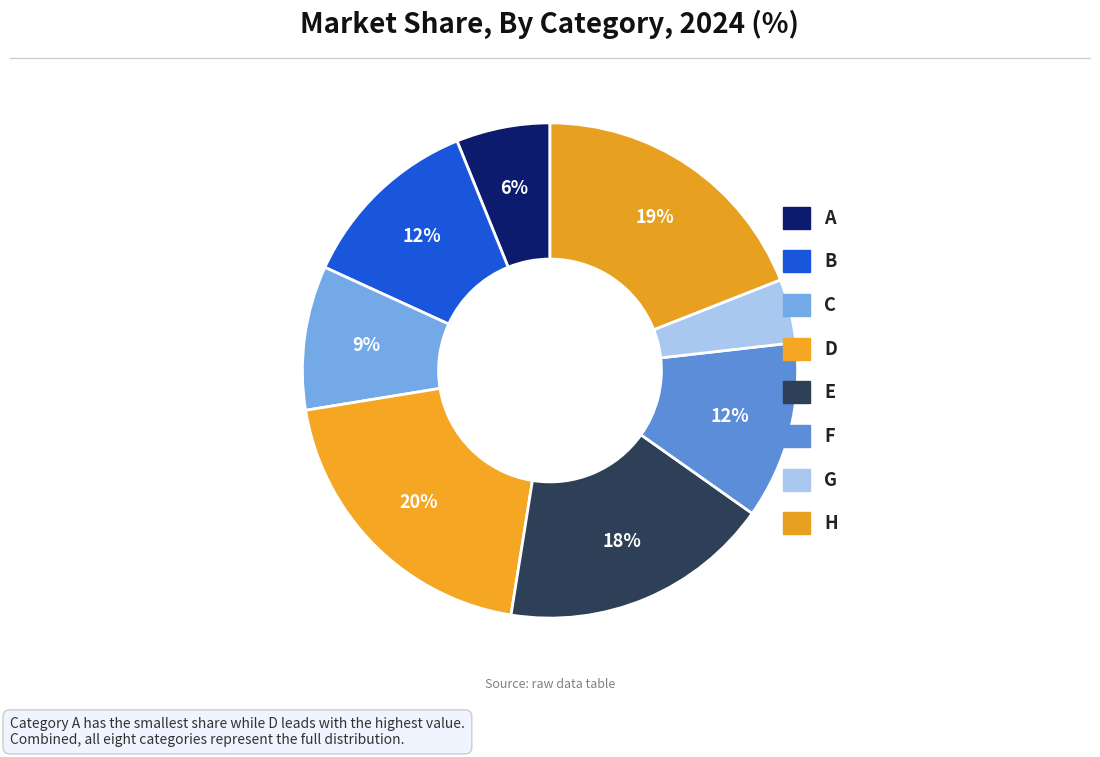

How many segments does this pie chart have?

8